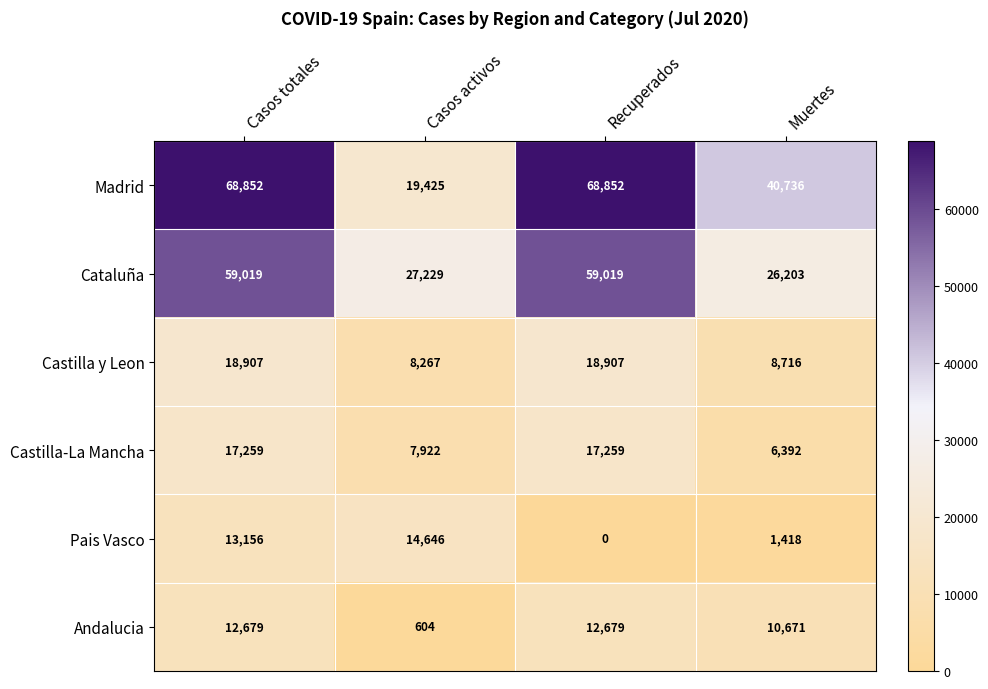

What value does the Cataluña series have at Casos activos?

27229